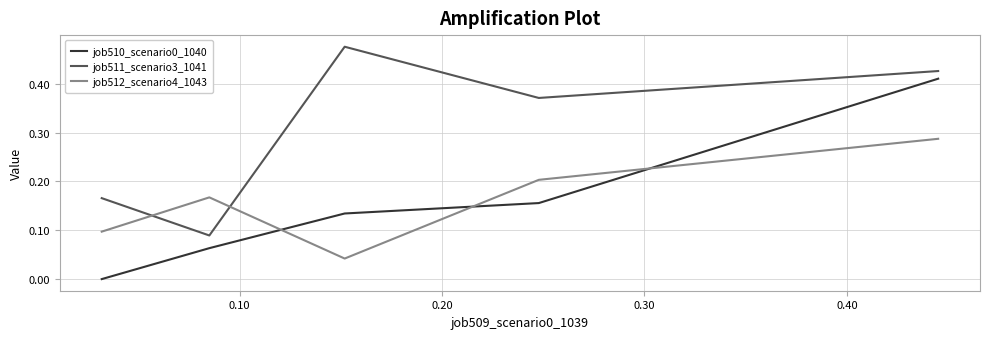

True or false: job511_scenario3_1041 and job510_scenario0_1040 cross at least once.

False